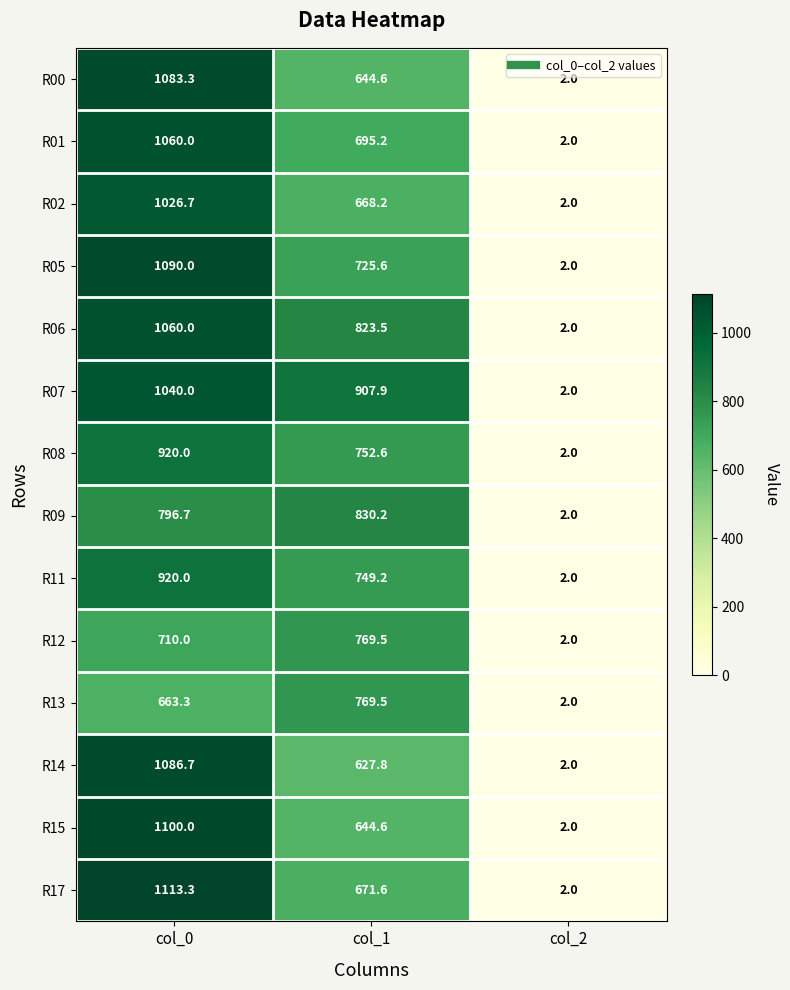

True or false: R08 has a value of 920.0 at col_0.

True